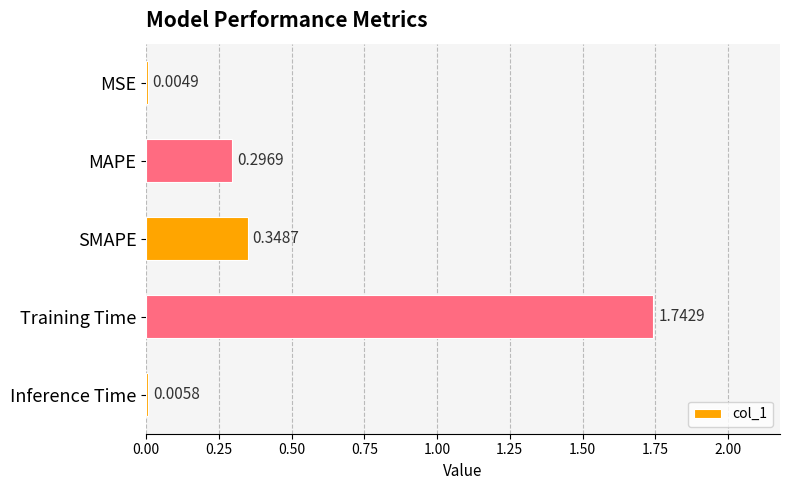

Between MSE and Inference Time, which is larger?

Inference Time